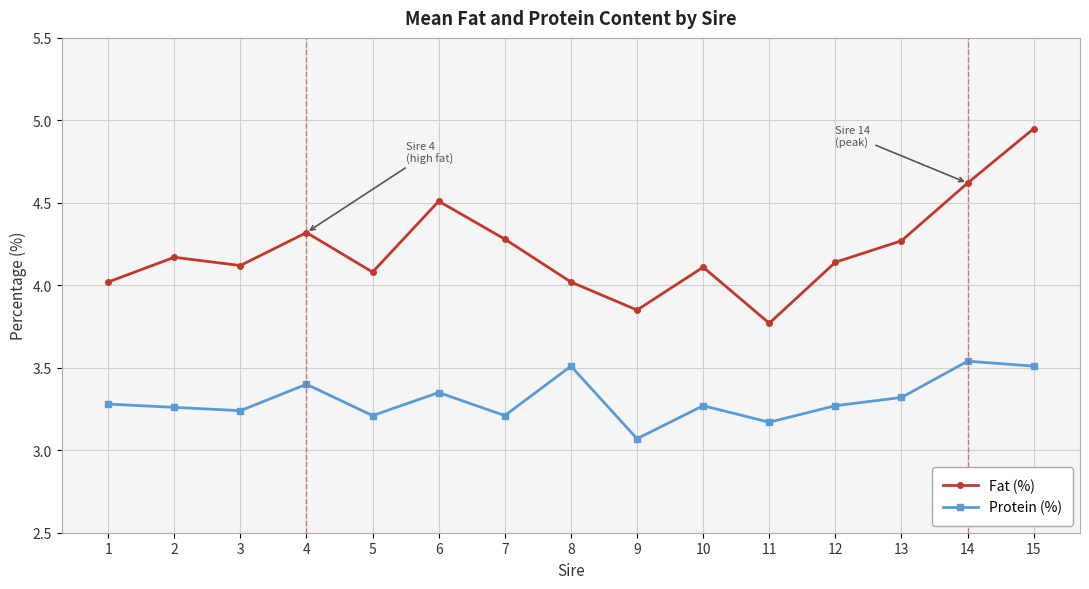

What is the value of the Fat (%) point at the 8th from the left?

4.0